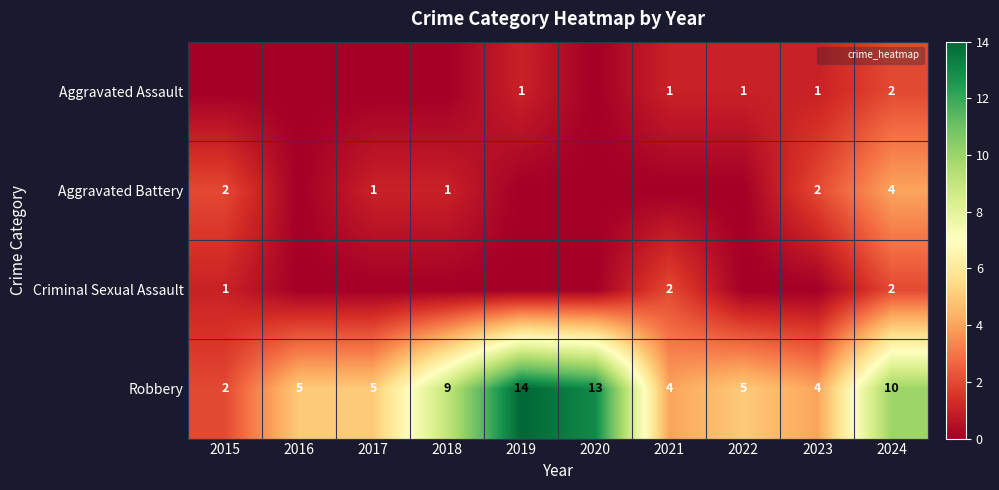

The Robbery series shows 15 at 2018. True or false?

False